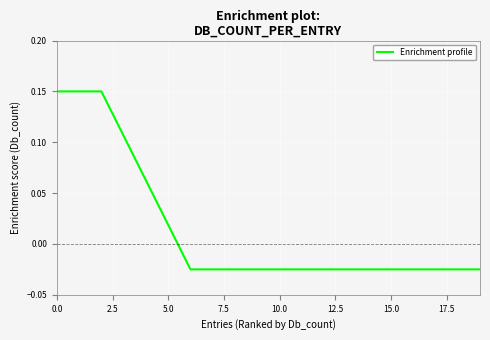

Where is the data nearest to the value 0?

5.0